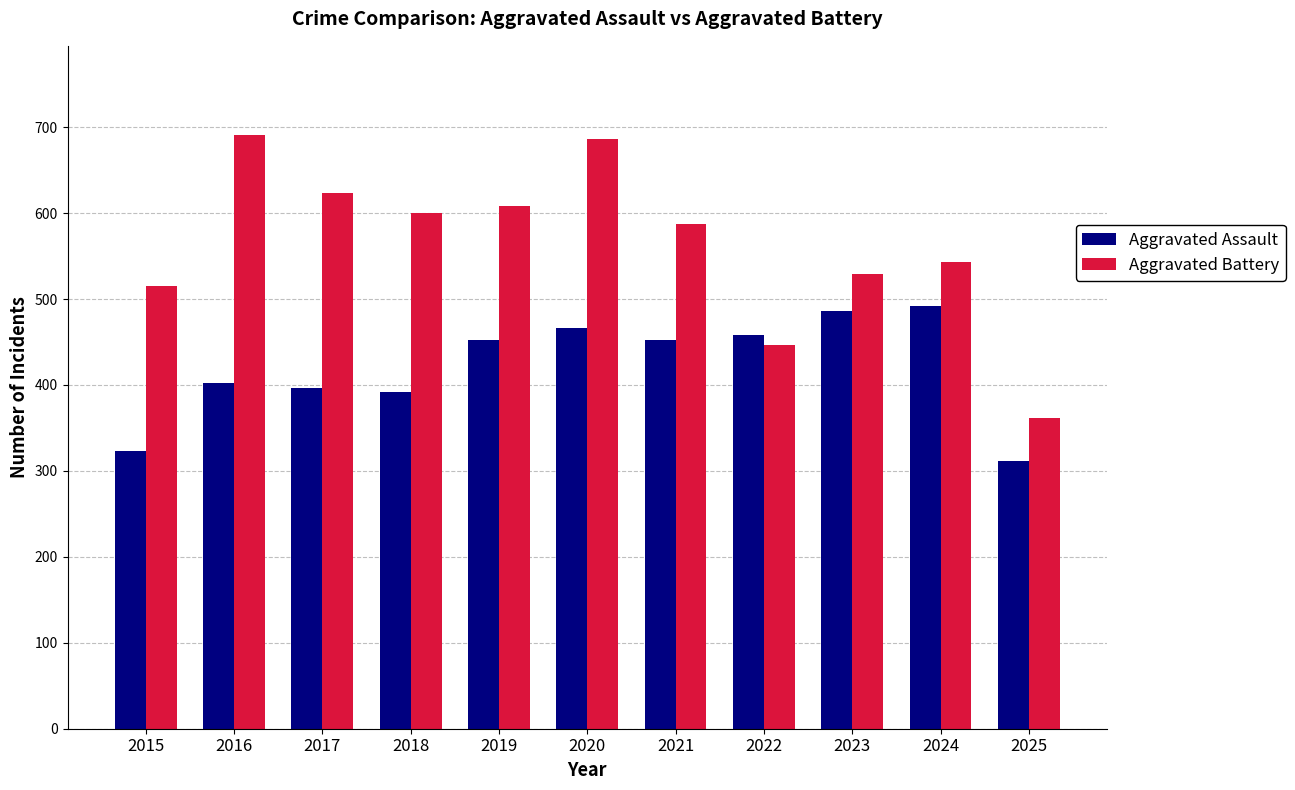

At which category is the sum across all series the highest?

2020